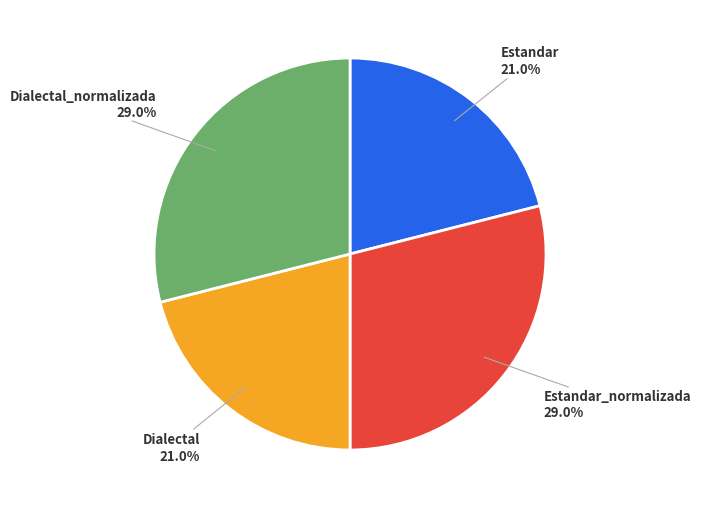

To the nearest percent, what is the difference between the largest and smallest slice percentages?

8%